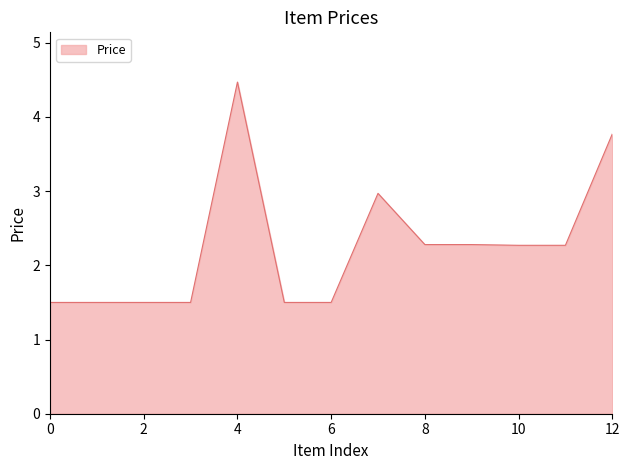

What is the greatest value displayed?

4.5